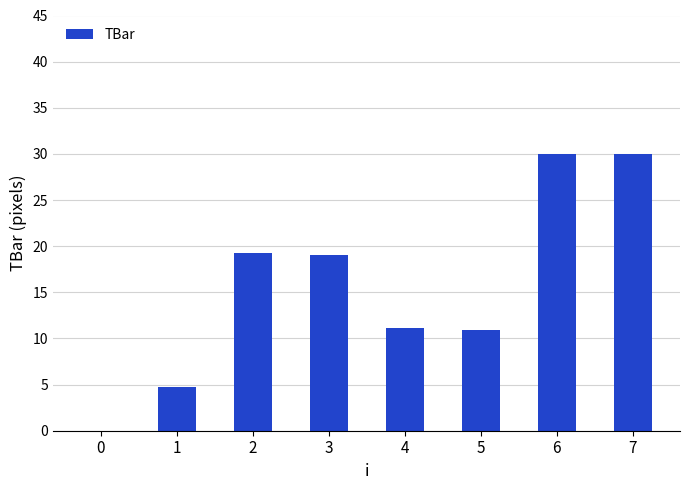

What is the difference between the values at 5 and 1?

6.3